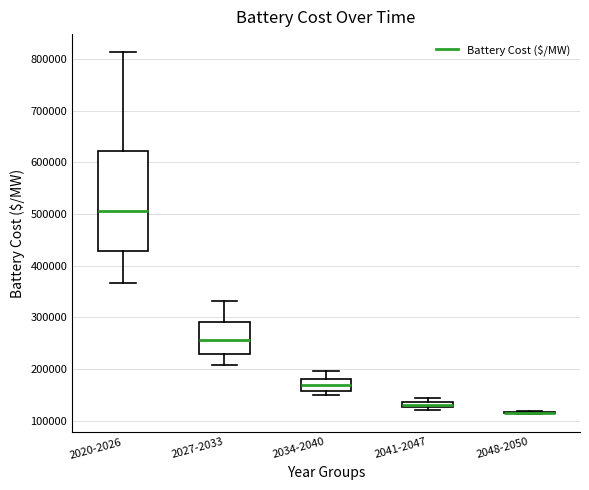

Where does the upper whisker of the box for 2027-2033 end on the y-axis? The values are not printed on the chart, so give them approximately, as read against the axis.

330000